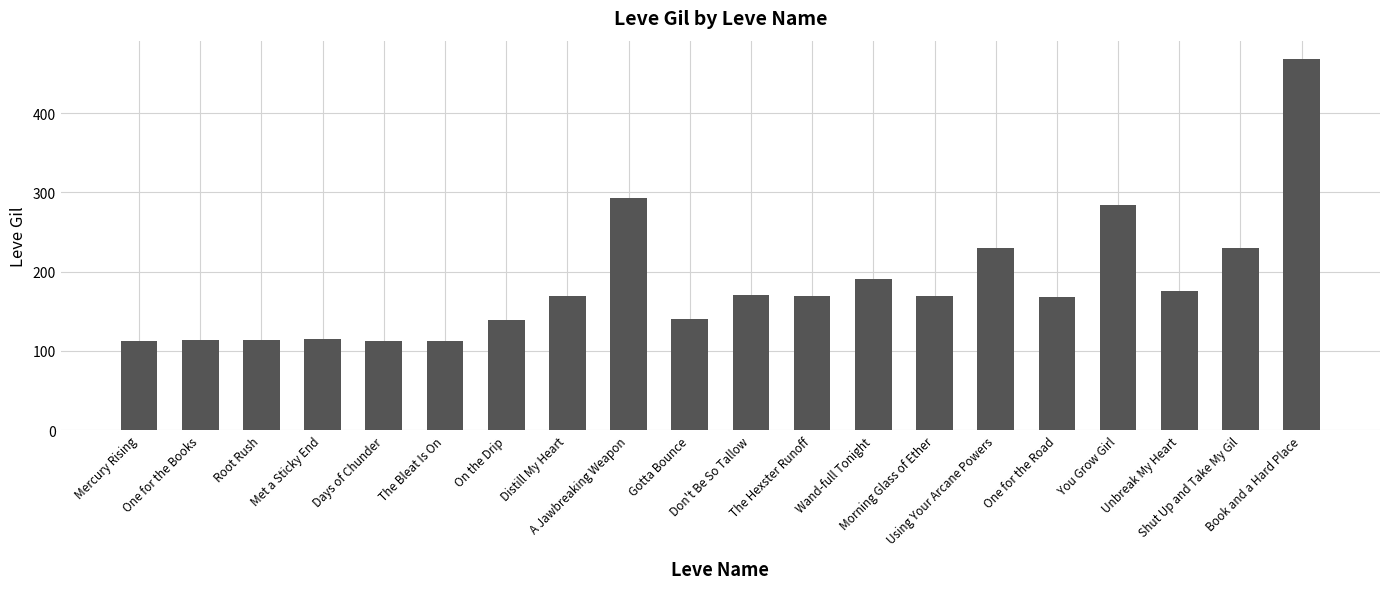

What is the average value?

184